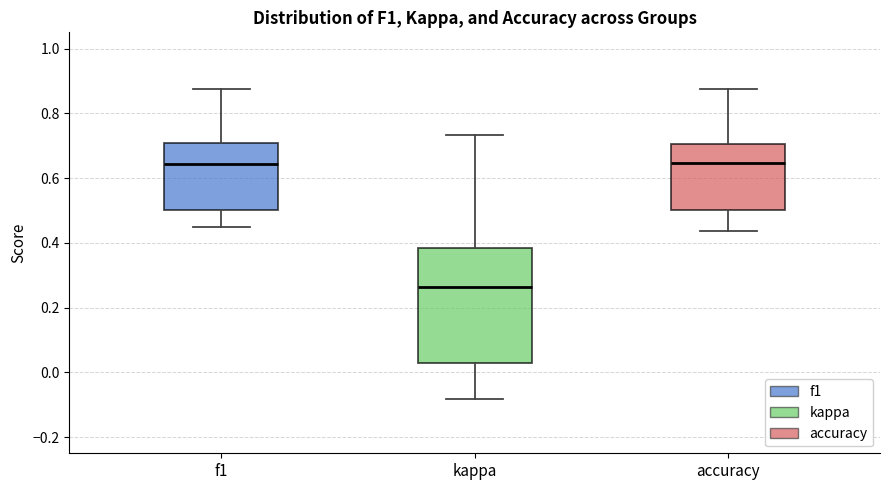

Where does the upper whisker of the box for kappa end on the y-axis? The values are not printed on the chart, so give them approximately, as read against the axis.

0.74